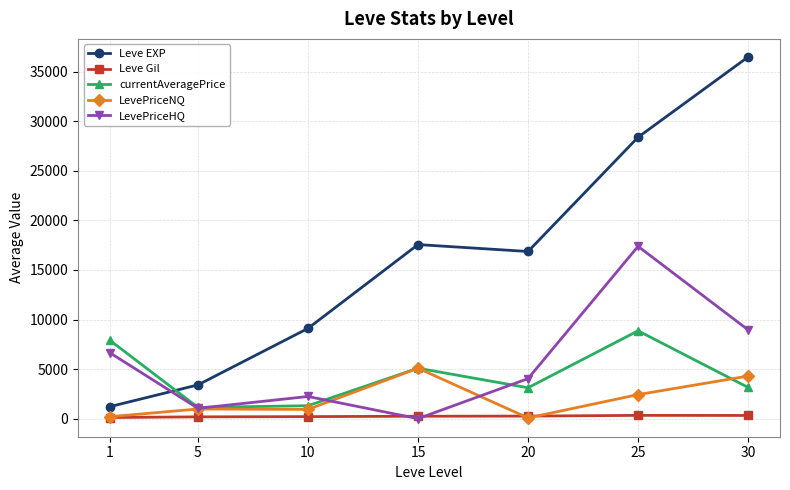

The value of LevePriceNQ at 15 is 8226.1. True or false?

False